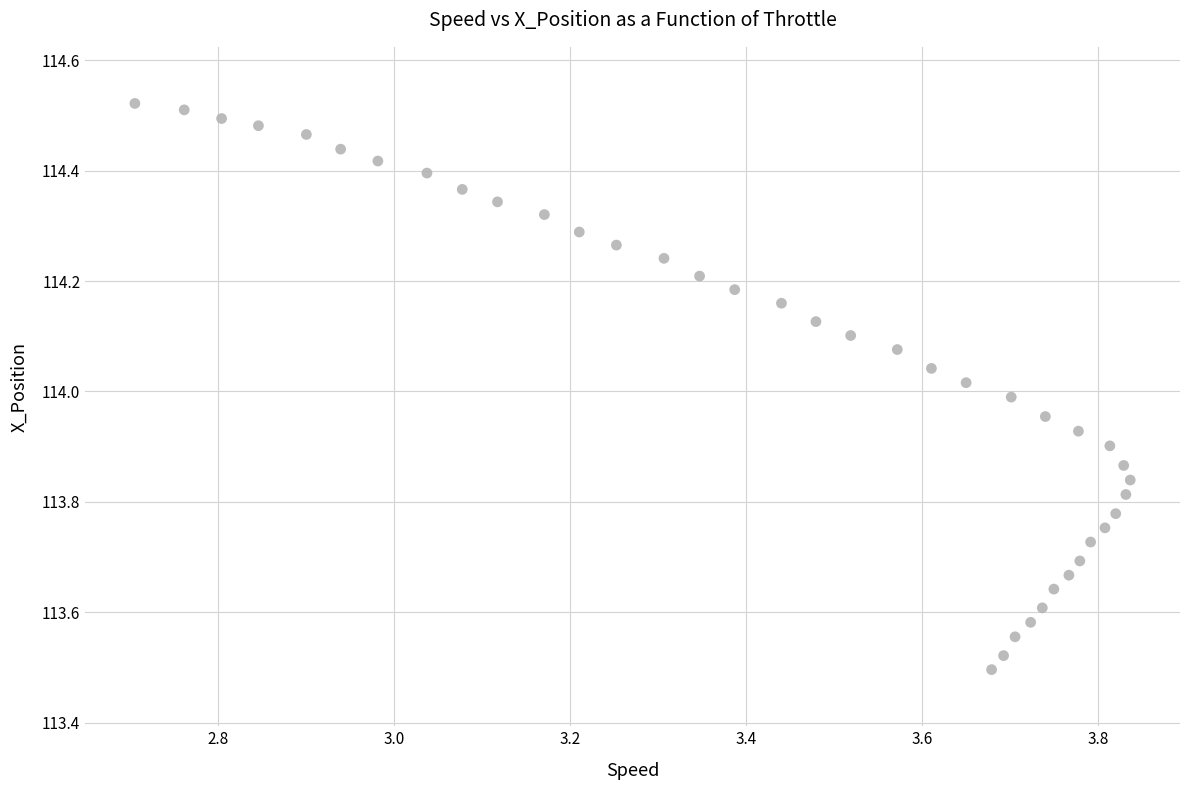

What is the range of X values (max minus min)?

1.1